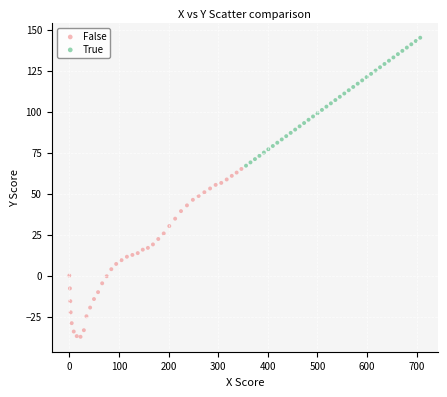

Which series has the widest spread of Y values?

False